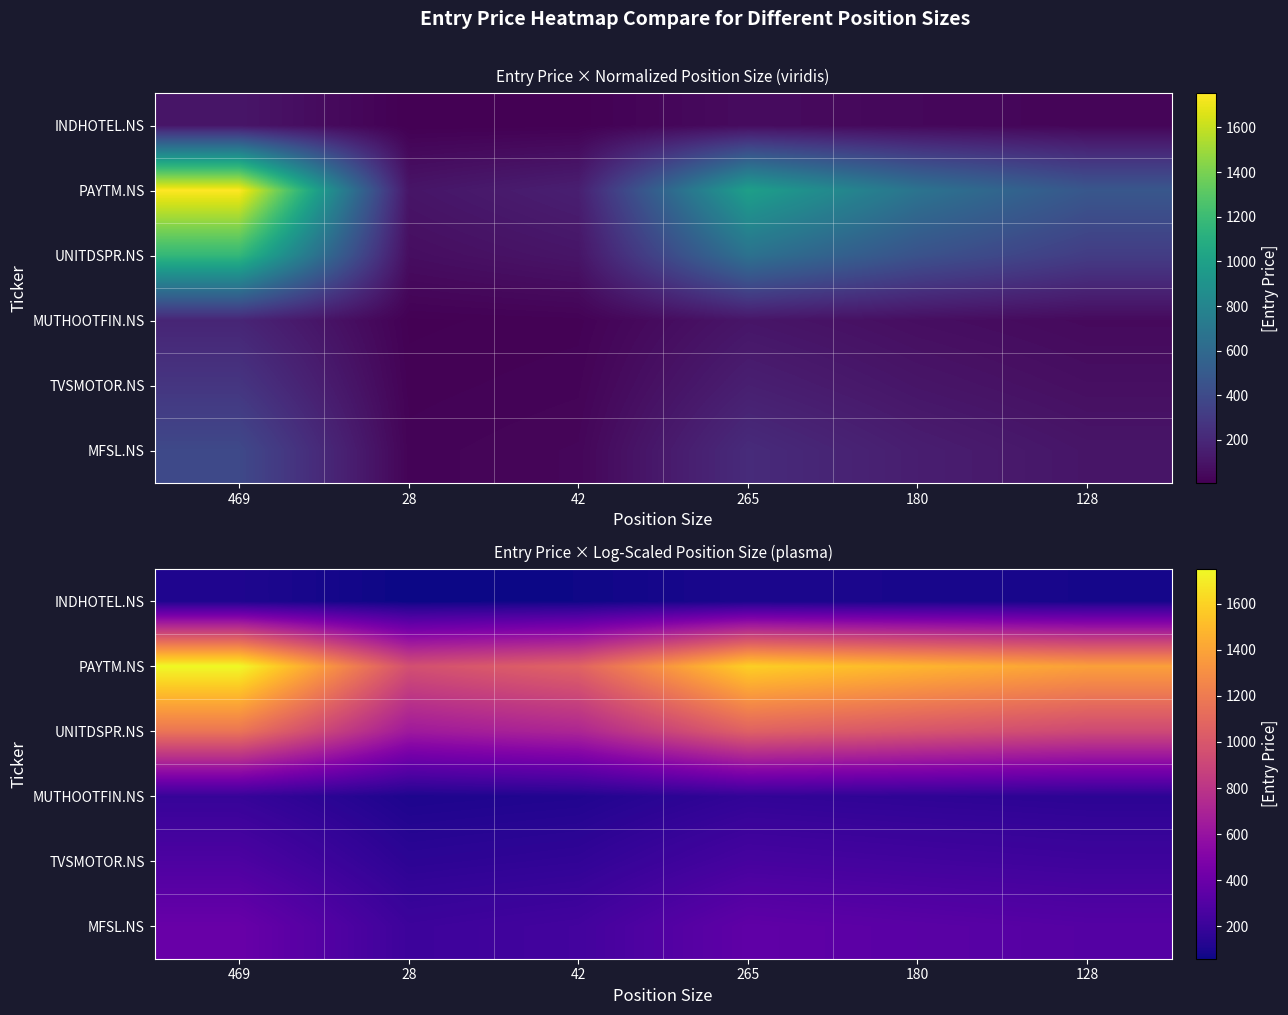

Which category has the lowest value in the MFSL.NS series?

28